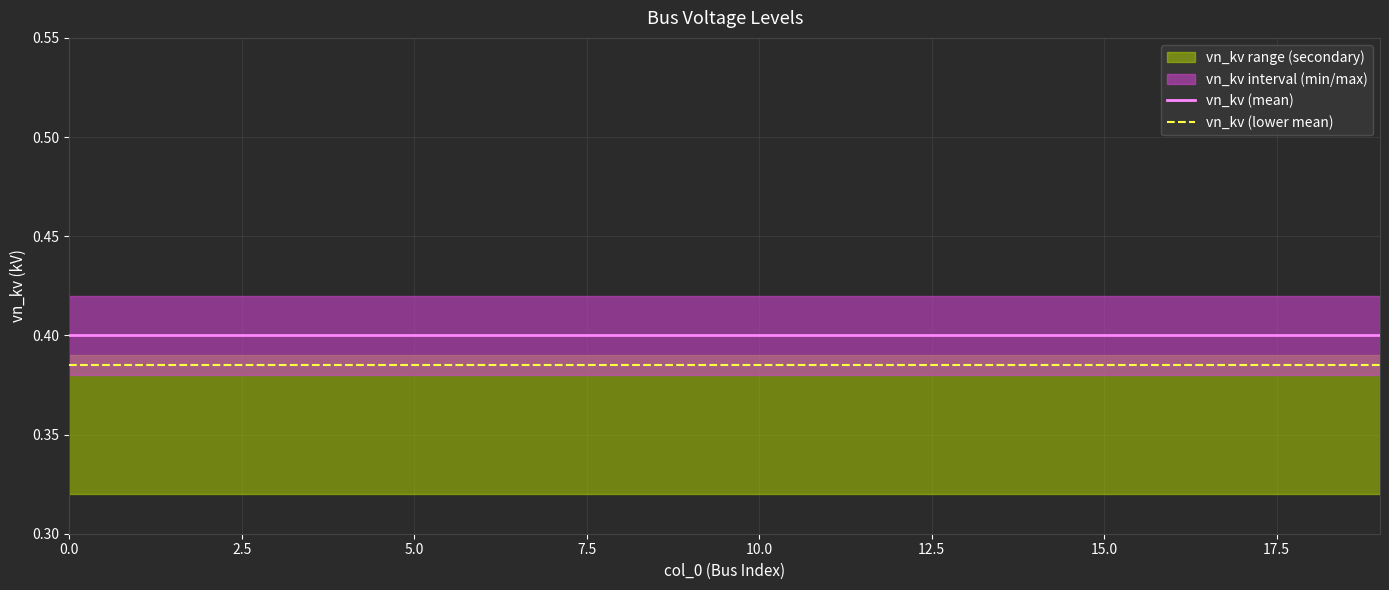

True or false: vn_kv (lower mean) and vn_kv (mean) cross at least once.

False